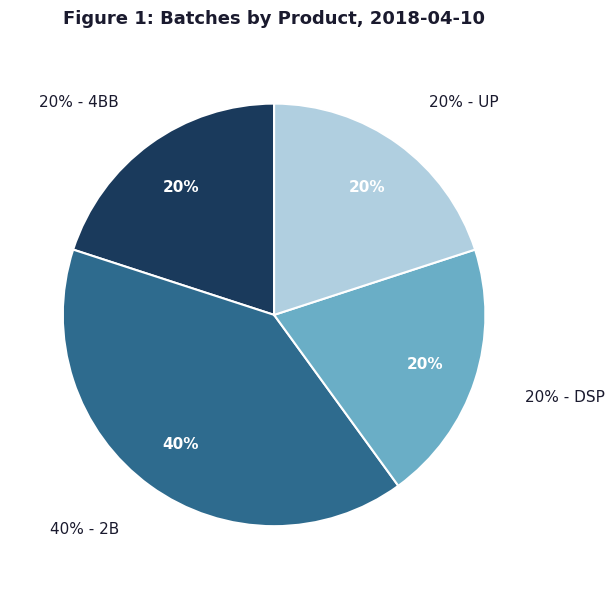

What is the smallest slice in the pie chart?

4BB